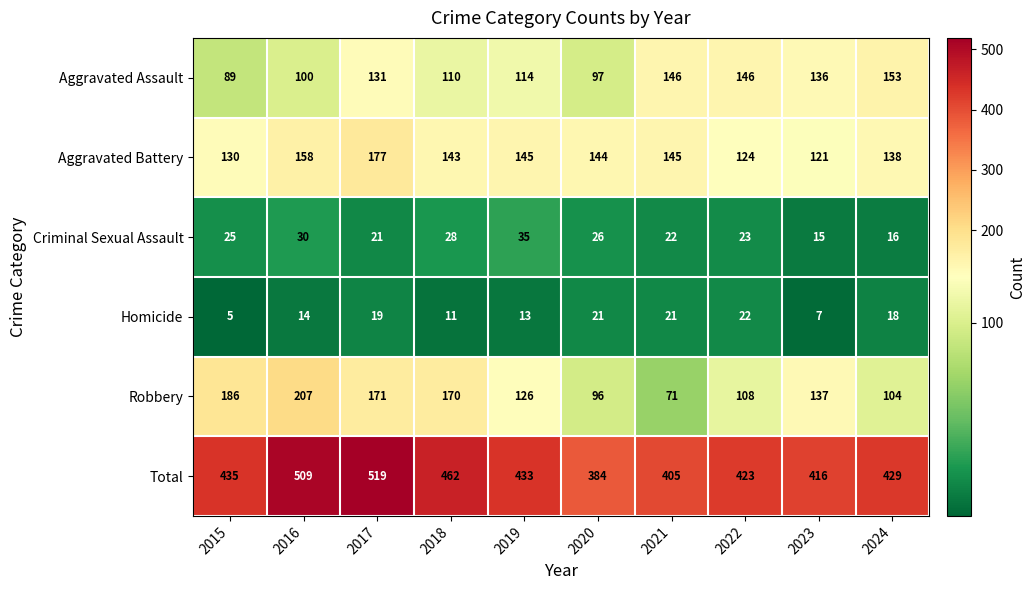

List the labels in order of Robbery value, largest first.

2016, 2015, 2017, 2018, 2023, 2019, 2022, 2024, 2020, 2021